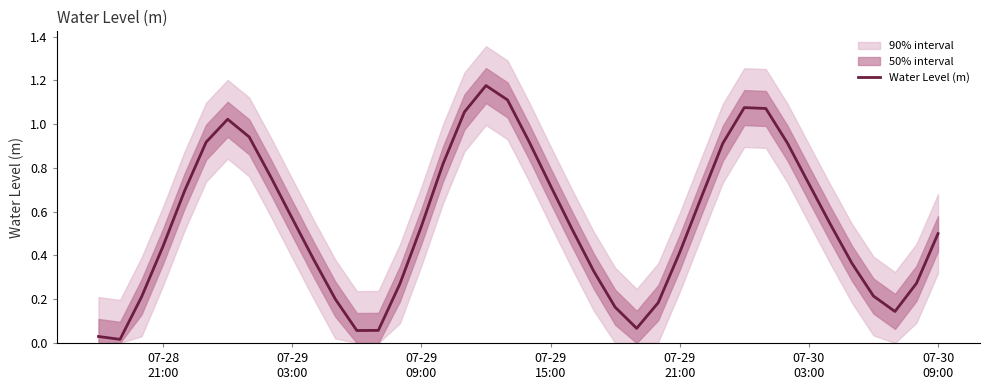

The value at 37 is 0.2. True or false?

False